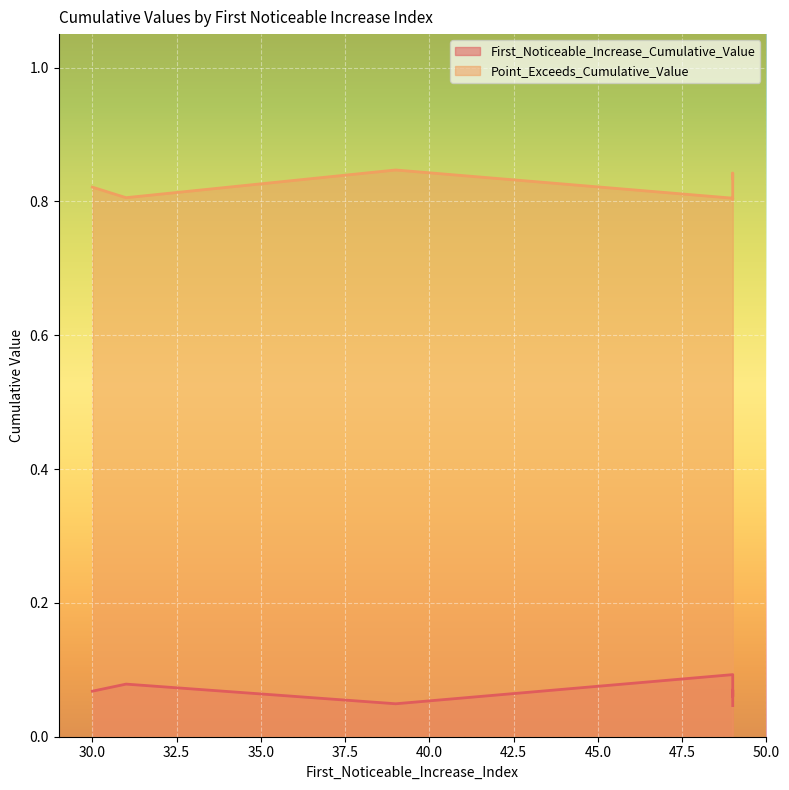

Where is the first local minimum for First_Noticeable_Increase_Cumulative_Value?

segment 3